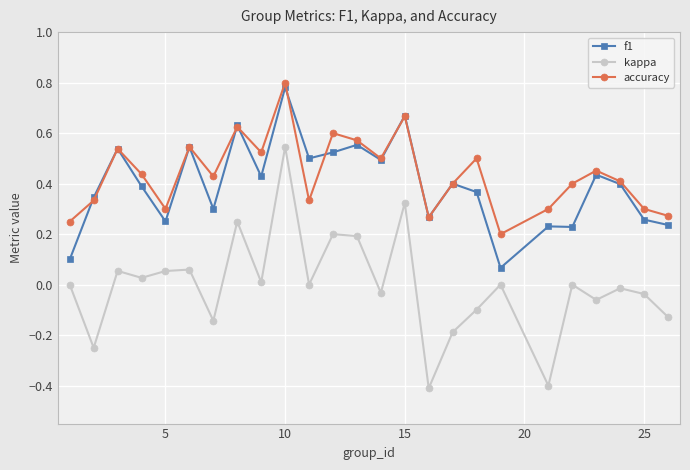

What are all the series names shown in the legend?

f1, kappa, accuracy